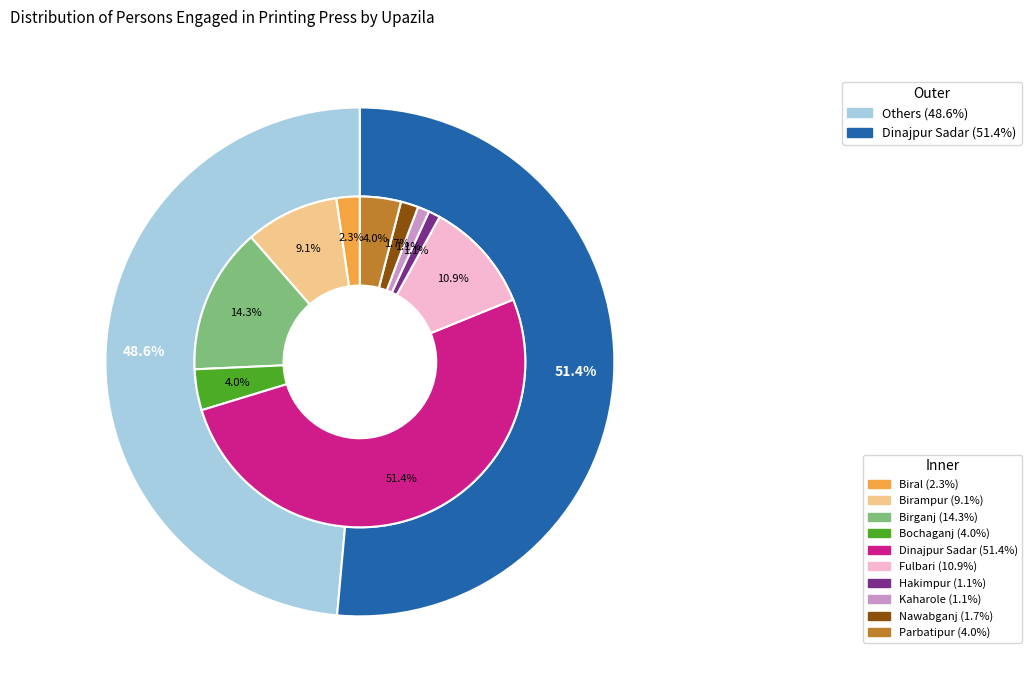

To the nearest percent, what is the average slice percentage?

10%